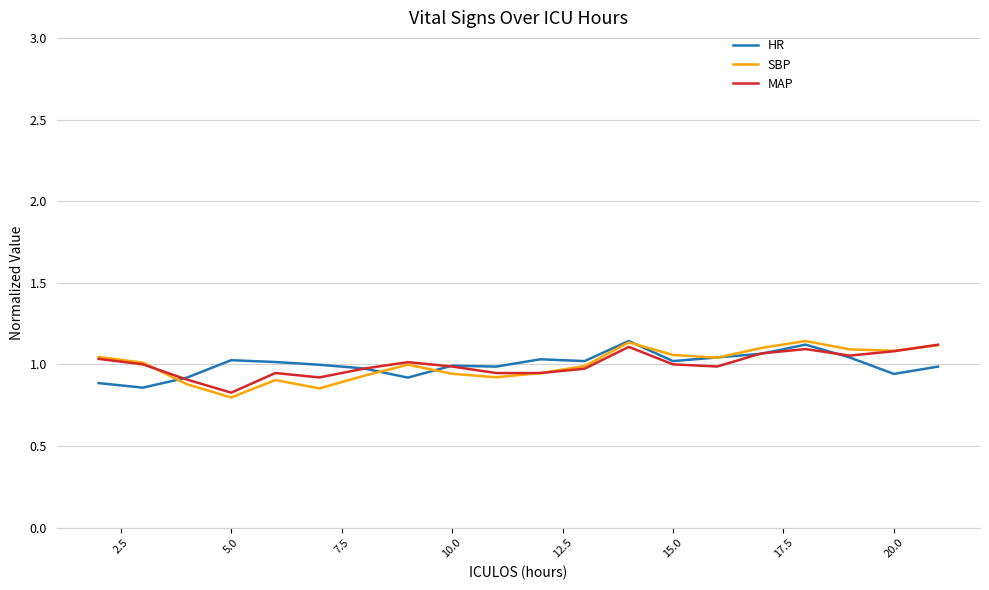

Which series has the largest range (max minus min)?

SBP